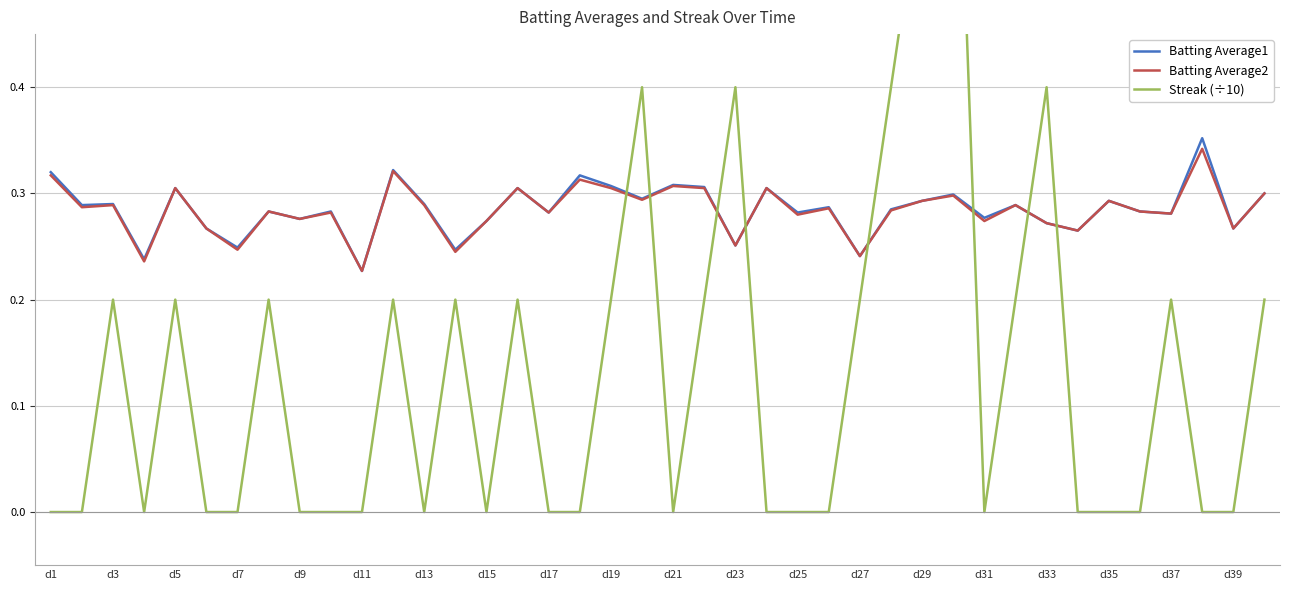

How many interior local peaks does the Batting Average2 series have?

14